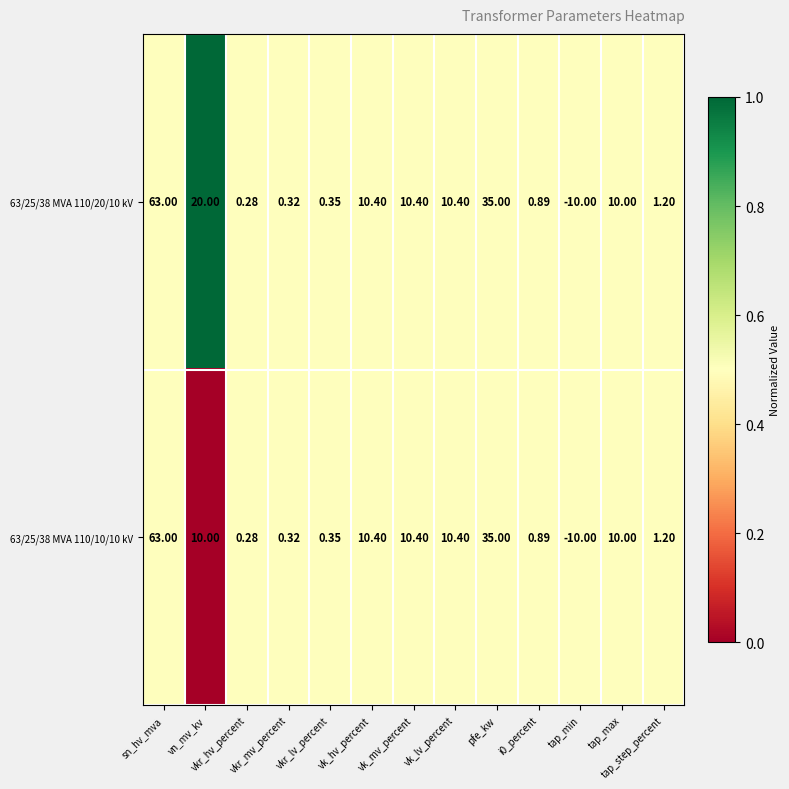

How many values in the 63/25/38 MVA 110/10/10 kV series are below 10?

6